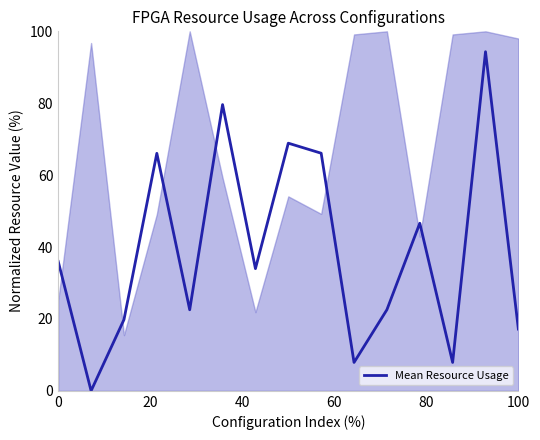

How many lines are shown in the chart?

1